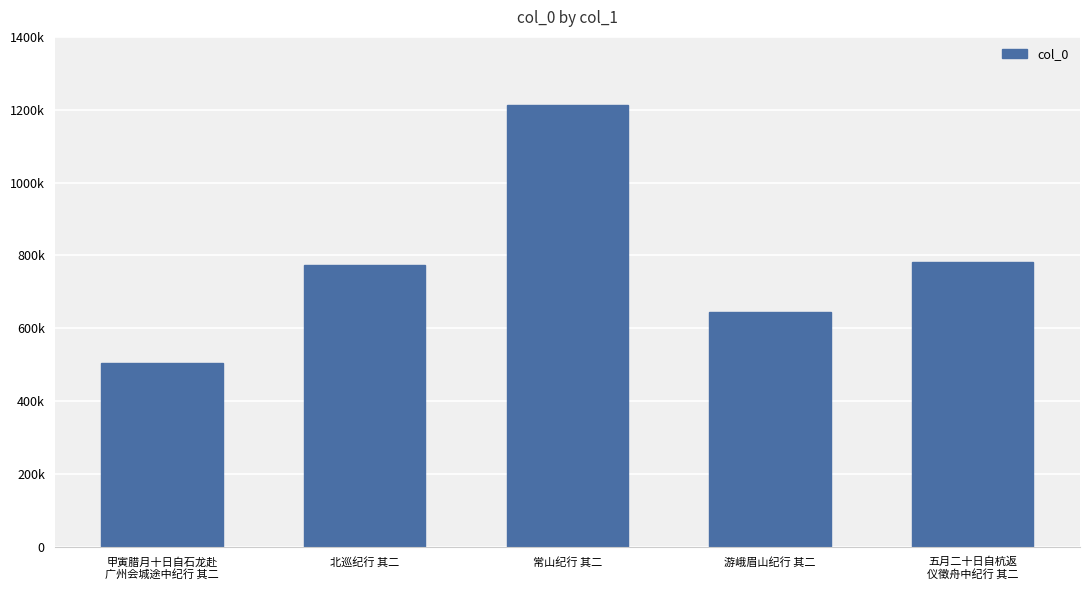

Rank the categories by value from highest to lowest.

常山纪行 其二, 五月二十日自杭返
仪徵舟中纪行 其二, 北巡纪行 其二, 游峨眉山纪行 其二, 甲寅腊月十日自石龙赴
广州会城途中纪行 其二